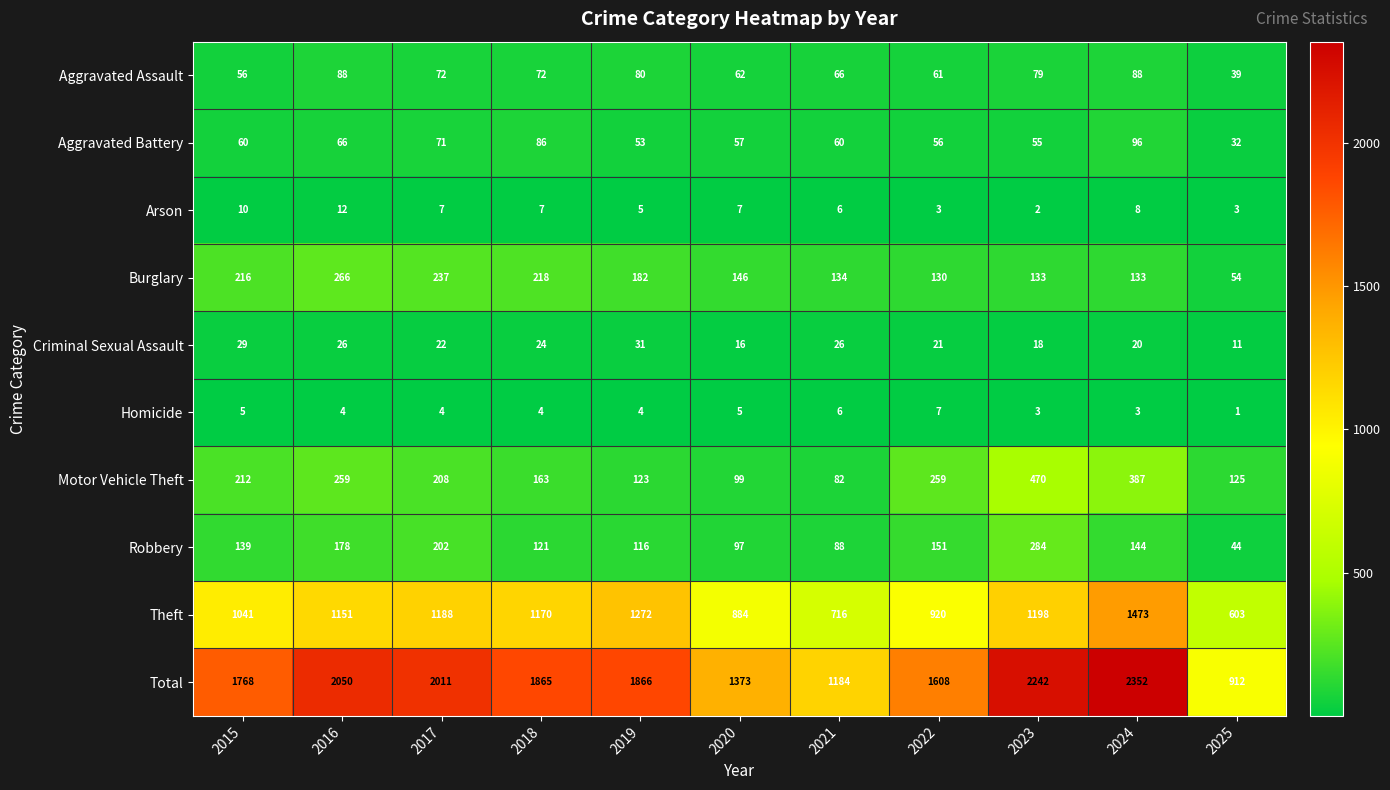

What value does the Burglary series have at 2016, to the nearest 5?

265